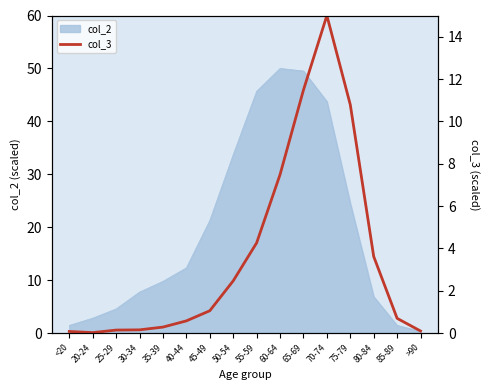

The chart shows a value of 0.3 at 35-39. True or false?

True